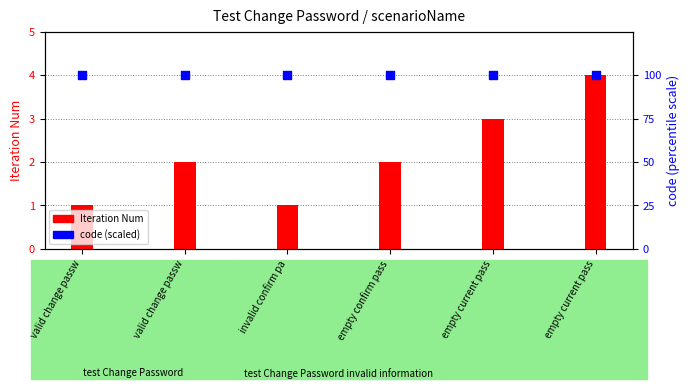

Which series reaches the minimum Y coordinate?

Iteration Num